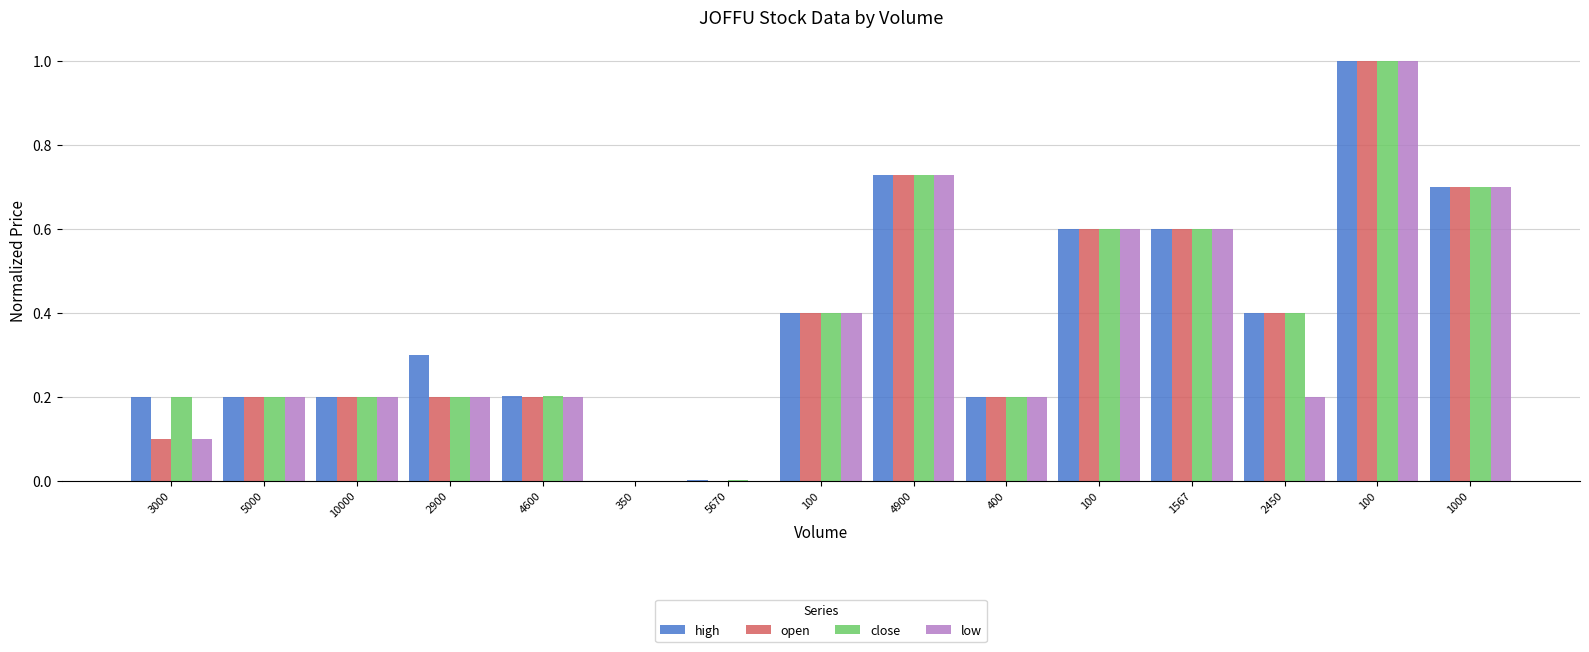

Reading right to left, extract all data points from this chart.

high: 0.7	1.0	0.4	0.6	0.6	0.2	0.7	0.4	0.0	0.0	0.2	0.3	0.2	0.2	0.2
open: 0.7	1.0	0.4	0.6	0.6	0.2	0.7	0.4	0.0	0.0	0.2	0.2	0.2	0.2	0.1
close: 0.7	1.0	0.4	0.6	0.6	0.2	0.7	0.4	0.0	0.0	0.2	0.2	0.2	0.2	0.2
low: 0.7	1.0	0.2	0.6	0.6	0.2	0.7	0.4	0.0	0.0	0.2	0.2	0.2	0.2	0.1